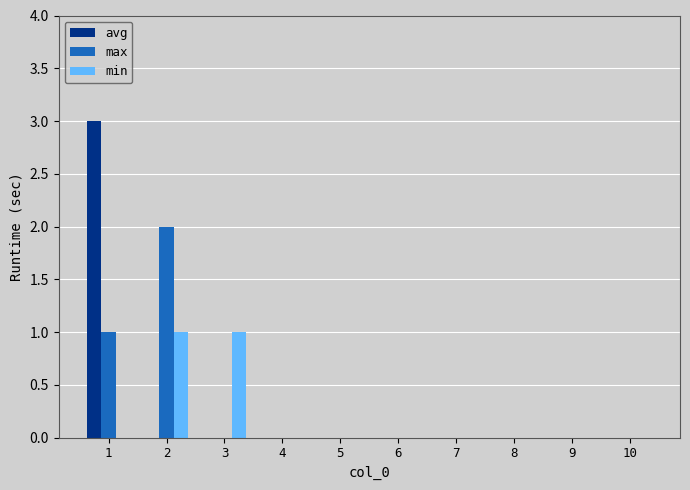

Between 2 and 8, which series saw the biggest shift?

max